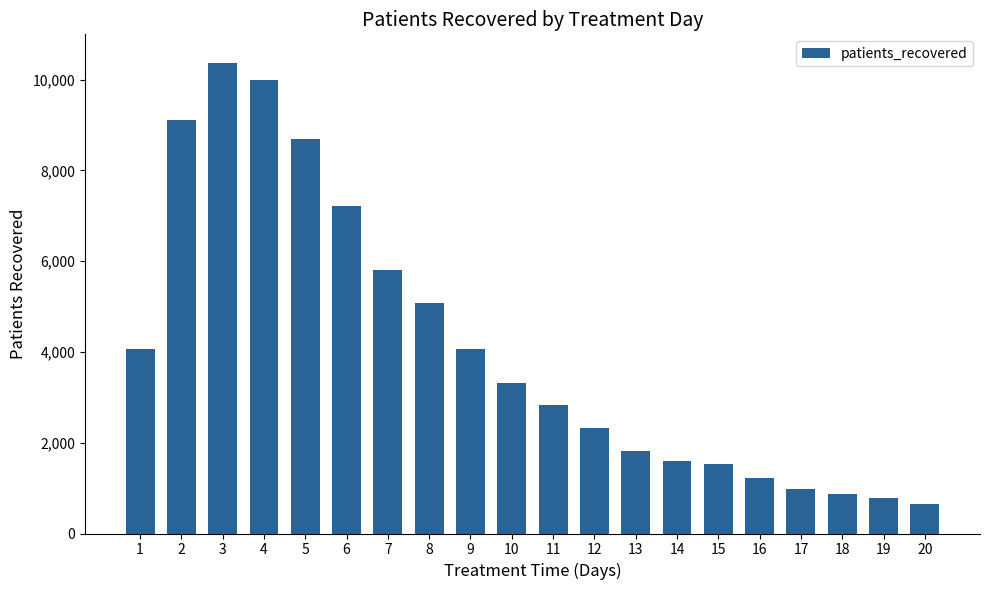

How many values are below 3309?

10